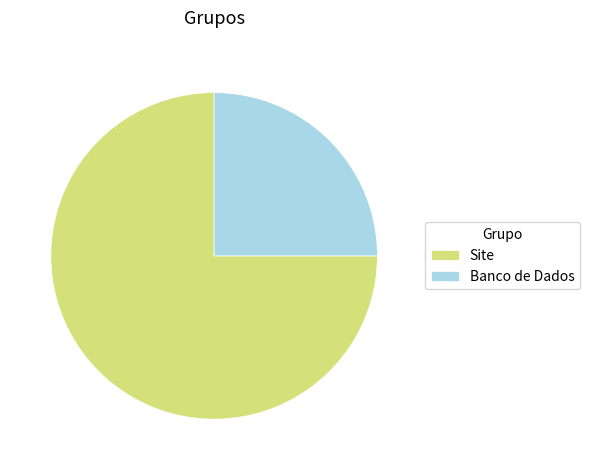

Is the sum of Banco de Dados and Site greater than half?

Yes